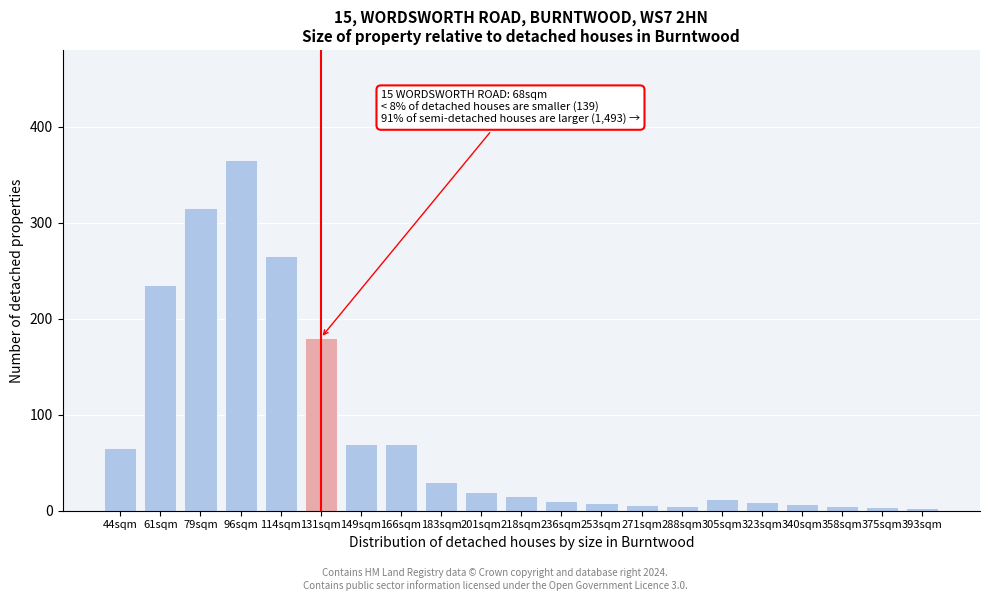

Which label corresponds to the largest value in the chart?

96sqm